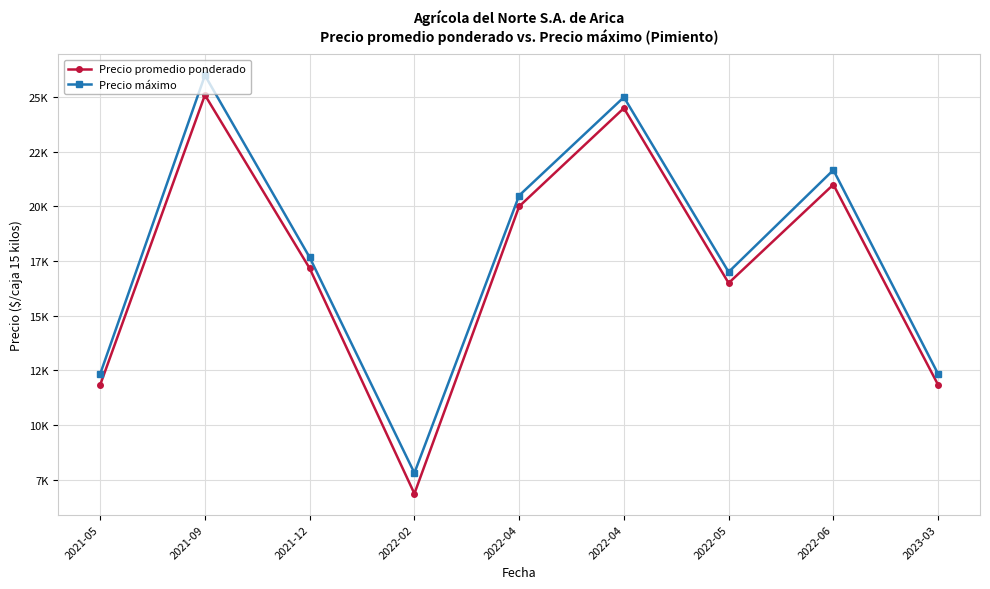

Reading right to left, list all the values displayed in this chart.

Precio promedio ponderado: 2023-03=11833.3	2022-06=21000.0	2022-05=16493.3	2022-04=24500.0	2022-04=20000.0	2022-02=6853.4	2021-12=17166.7	2021-09=25100.0	2021-05=11833.3
Precio máximo: 2023-03=12333.3	2022-06=21666.7	2022-05=17000.0	2022-04=25000.0	2022-04=20500.0	2022-02=7800.0	2021-12=17666.7	2021-09=26000.0	2021-05=12333.3